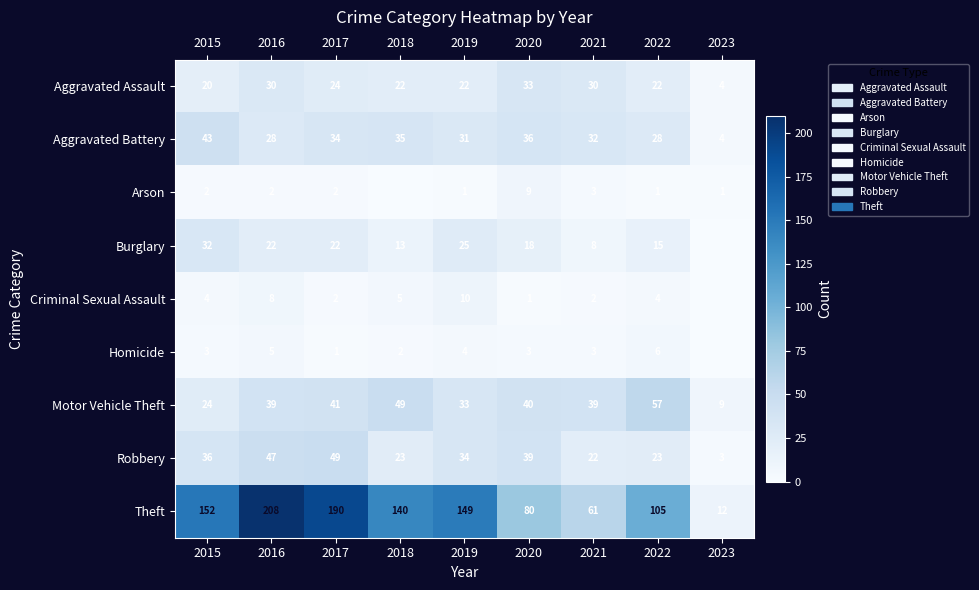

True or false: Robbery has a value of 34 at 2019.

True